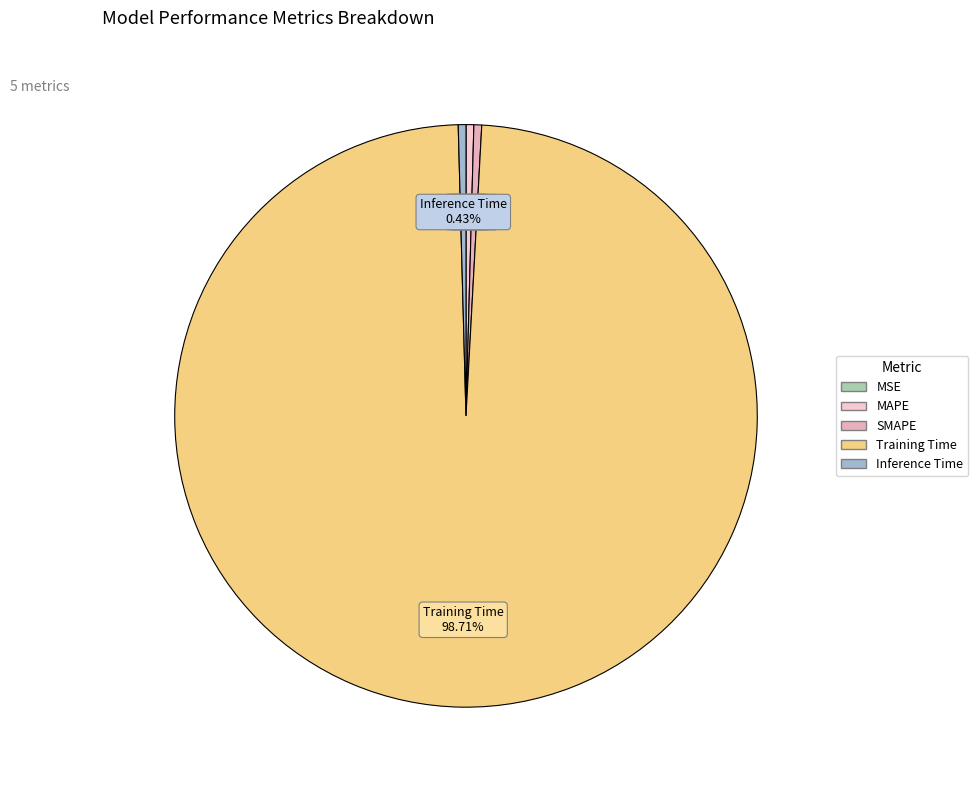

The MAPE slice represents 11% of the pie. True or false?

False